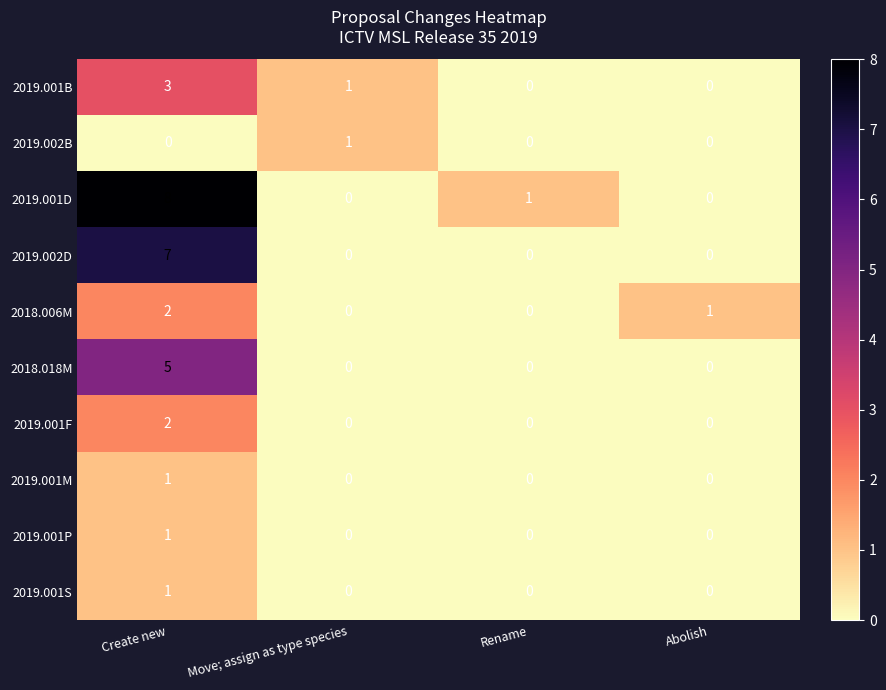

What is the sum of all 2019.001D values?

9